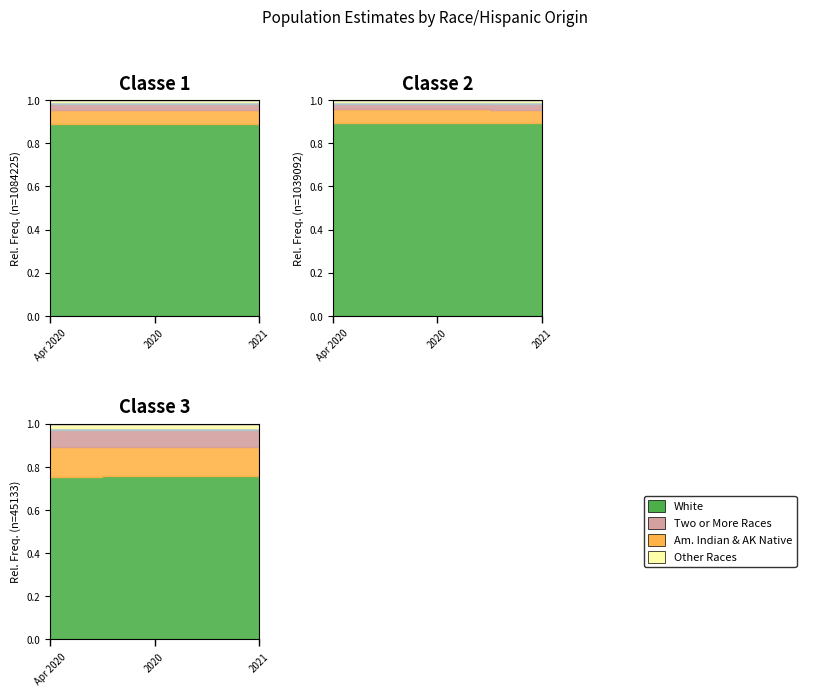

Where is Native Hawaiian and Other Pacific Islander nearest to the value 0?

2021